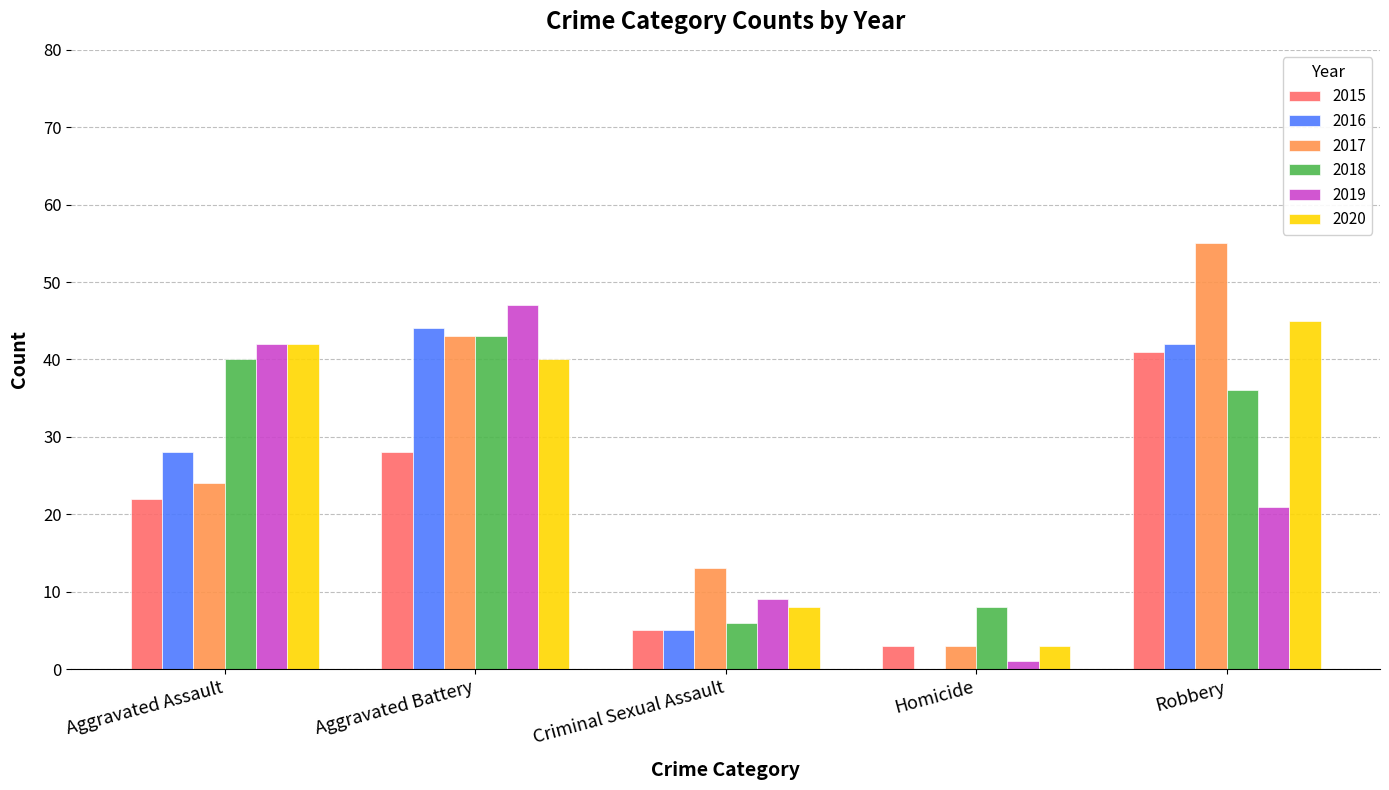

The value of 2015 at Homicide is 3. True or false?

True